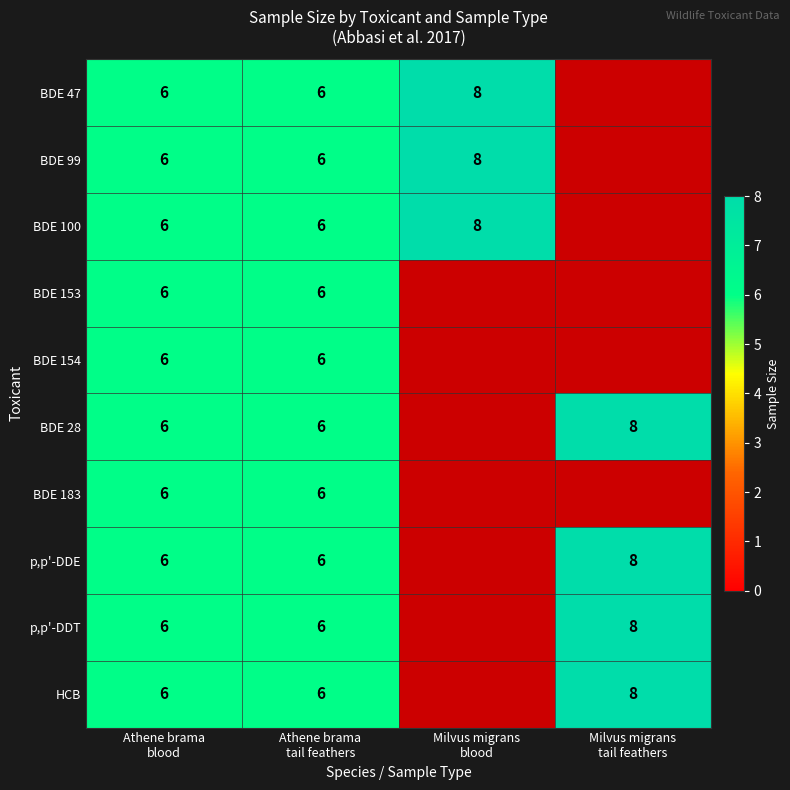

Rank the series by their maximum value, from highest to lowest.

BDE 47, BDE 99, BDE 100, BDE 28, p,p'-DDE, p,p'-DDT, HCB, BDE 153, BDE 154, BDE 183